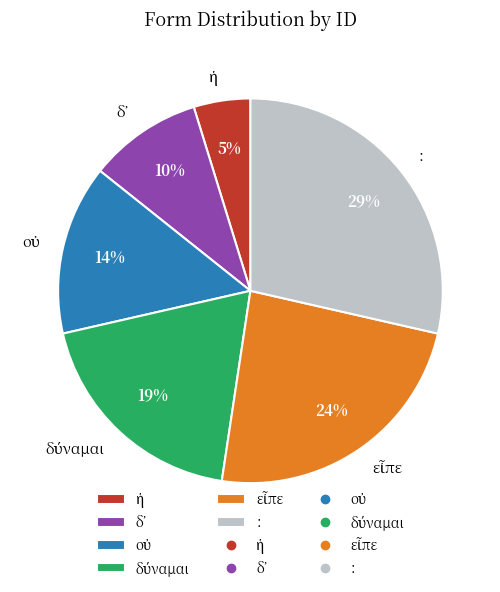

Is there a majority slice in this chart?

No